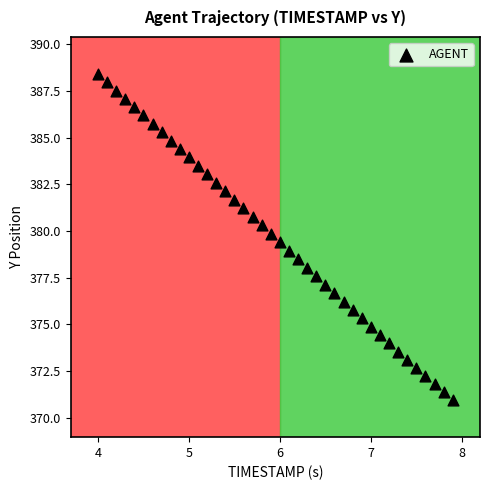

What is the range of Y values (max minus min)?

17.4